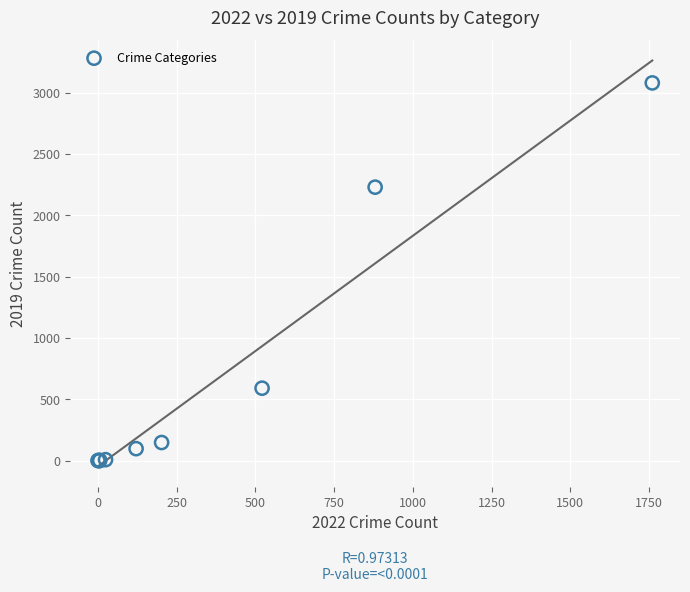

What Y value in the scatter plot is closest to 1540?

2230